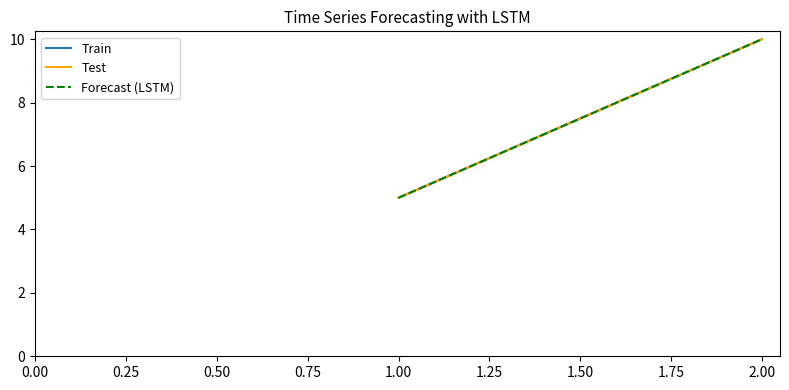

What is the maximum value for Test?

10